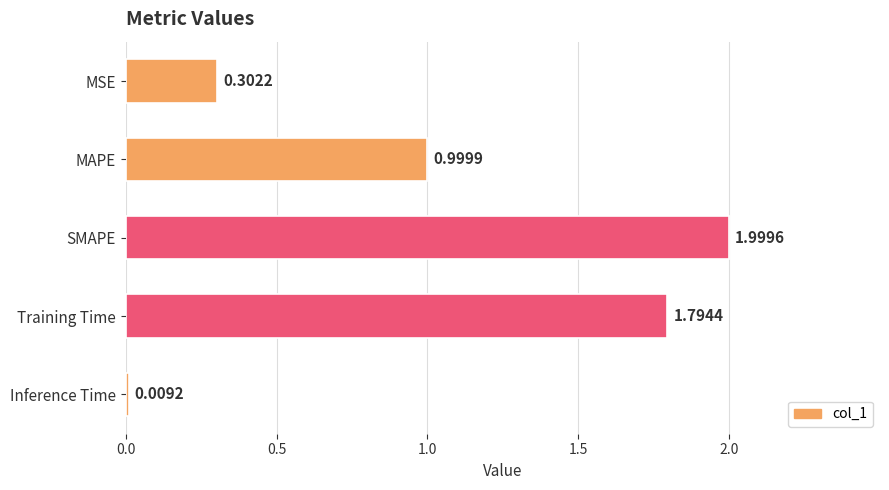

What is the average value?

1.0